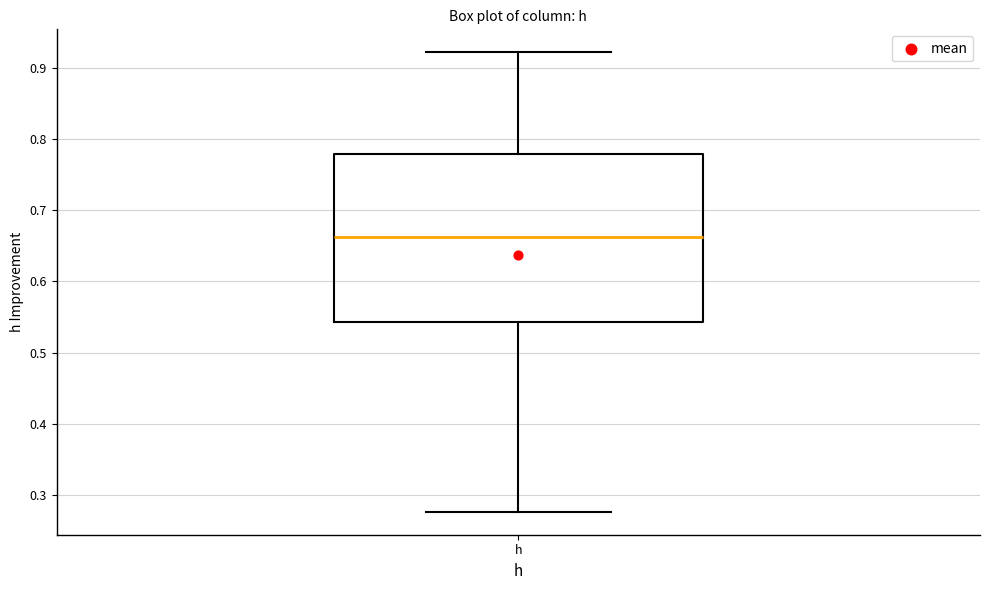

Where does the median line of the box for h sit on the y-axis? The values are not printed on the chart, so give them approximately, as read against the axis.

0.66